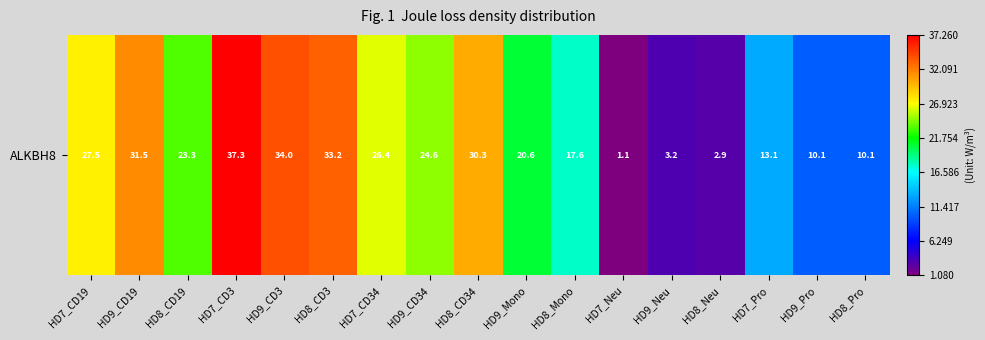

How many values are below 23?

8